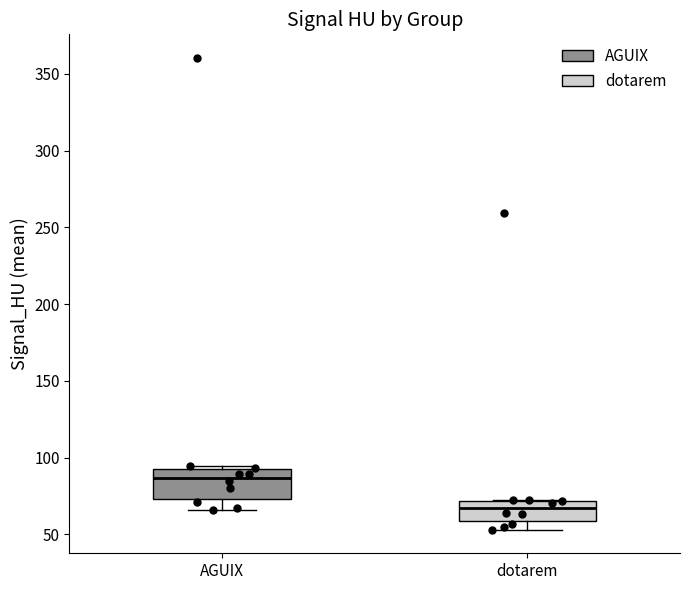

Which box is the tallest, from its lower edge to its upper edge?

AGUIX